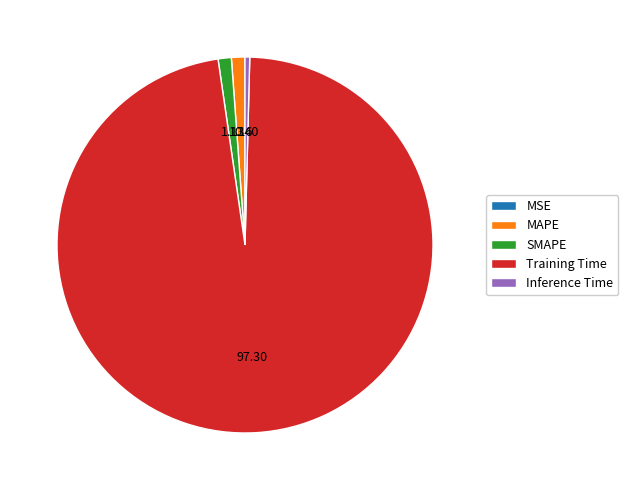

Which category has the biggest portion of the pie?

Training Time